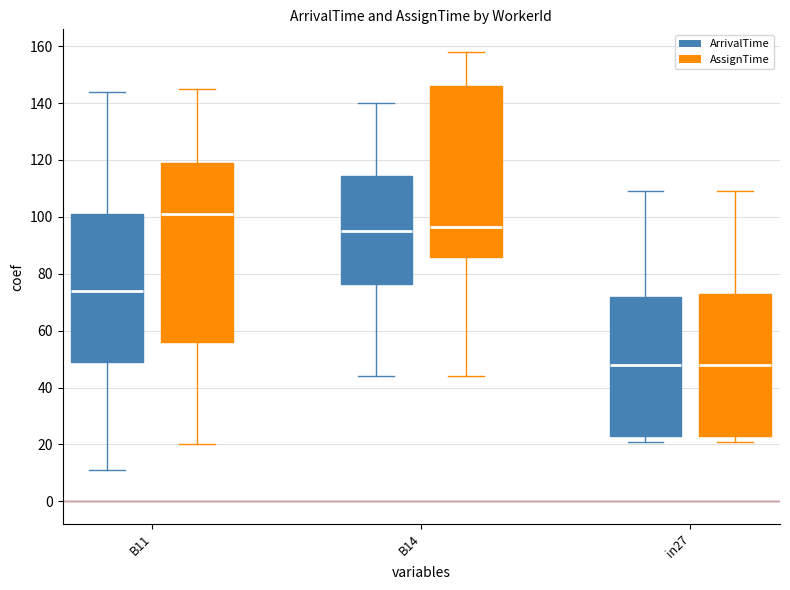

What are all the series names shown in the legend?

ArrivalTime, AssignTime